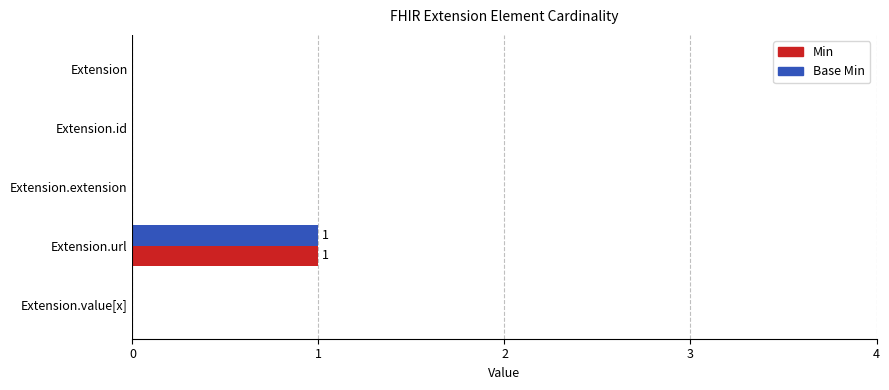

What are all the series names shown in the legend?

Min, Base Min